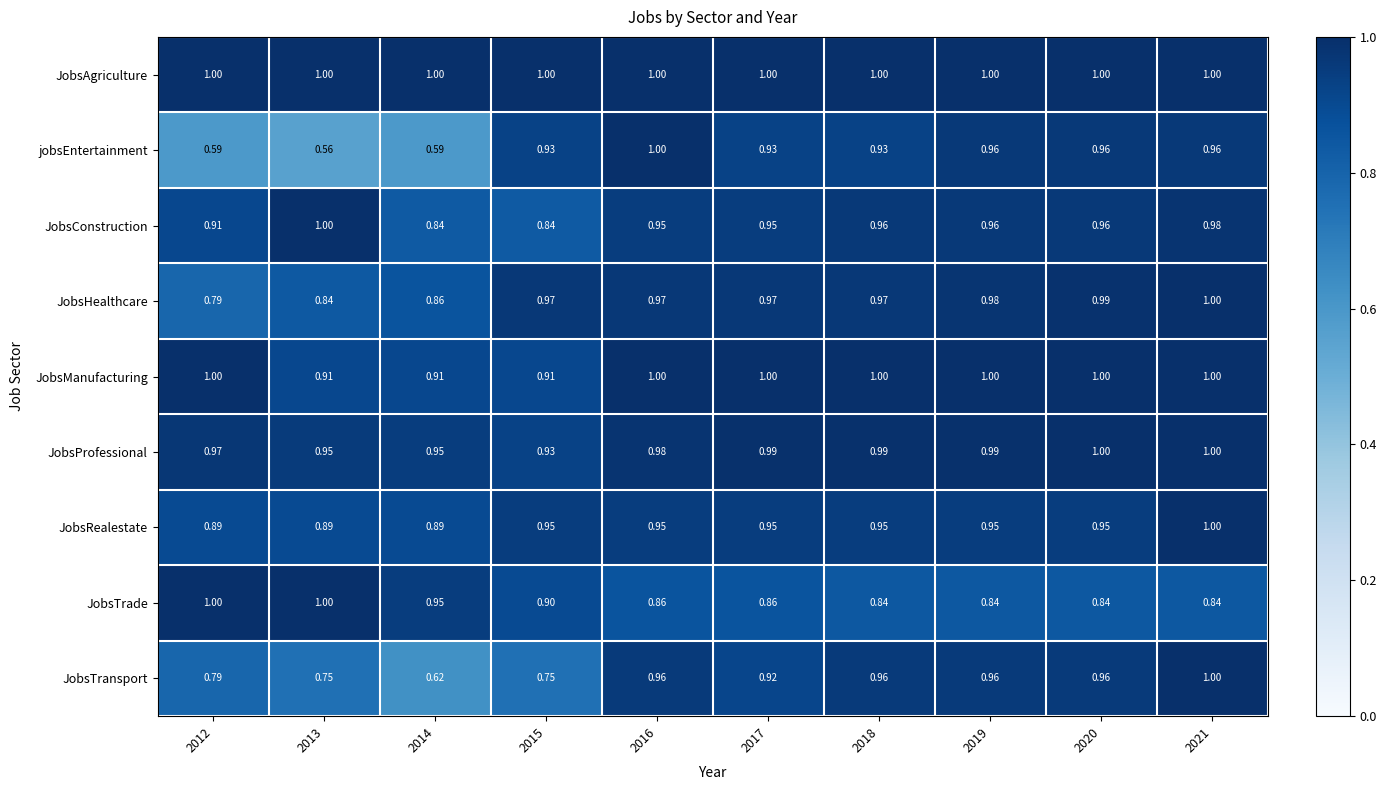

Is the value of JobsProfessional at 2014 greater than the value of JobsRealestate at 2021?

No